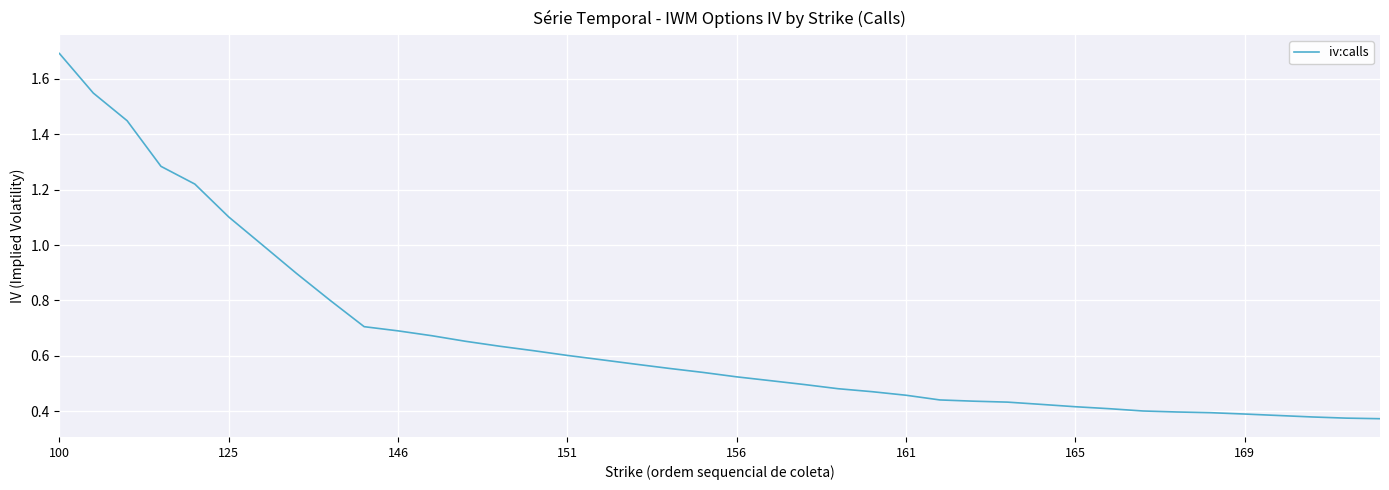

What is the greatest value displayed?

1.7